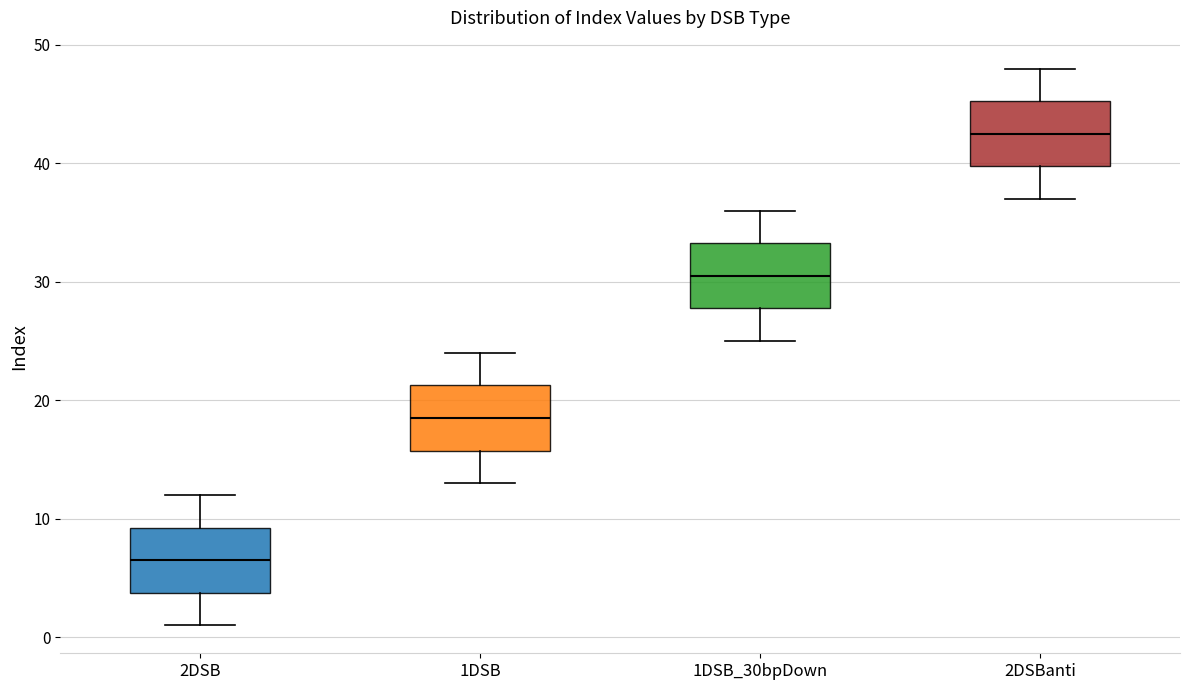

Reading left to right, read every box against the y-axis: the position of its median line, the range the box covers, and the ends of its whiskers. The values are not printed on the chart, so give them approximately, as read against the axis.

2DSB: median 7, box 4 to 9, whiskers 1 to 12
1DSB: median 19, box 16 to 21, whiskers 13 to 24
1DSB_30bpDown: median 31, box 28 to 33, whiskers 25 to 36
2DSBanti: median 43, box 40 to 45, whiskers 37 to 48